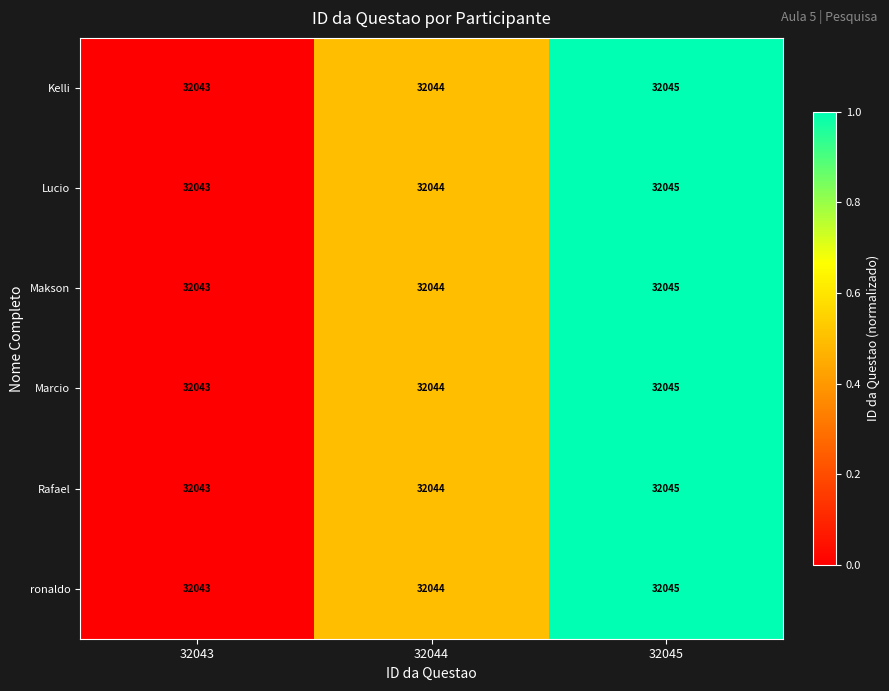

What is the average value of the Lucio series?

32044